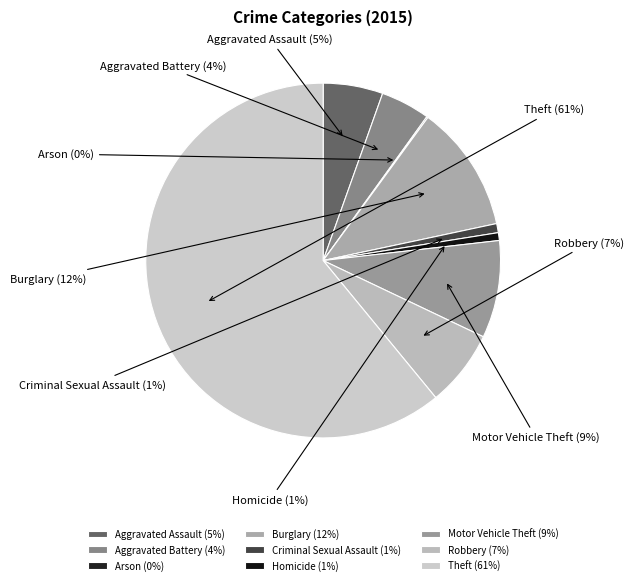

Which has a higher value, Robbery or Homicide?

Robbery